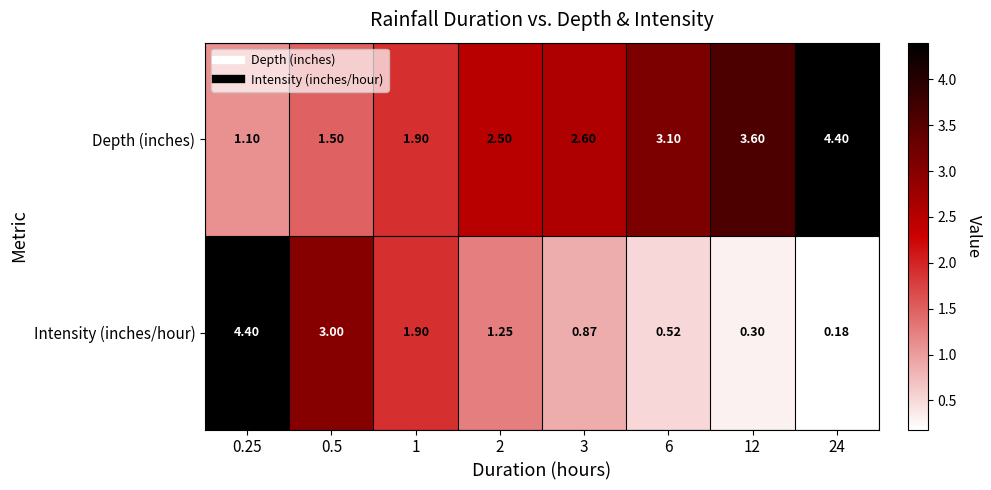

Which series changed the most between 0.25 and 6?

Intensity (inches/hour)